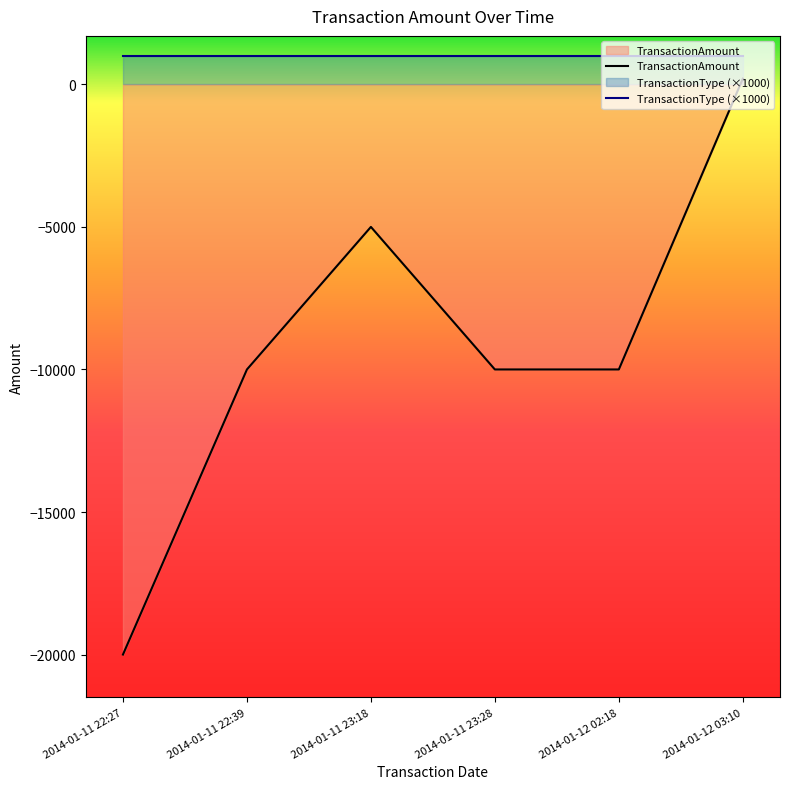

How many lines are shown in the chart?

2